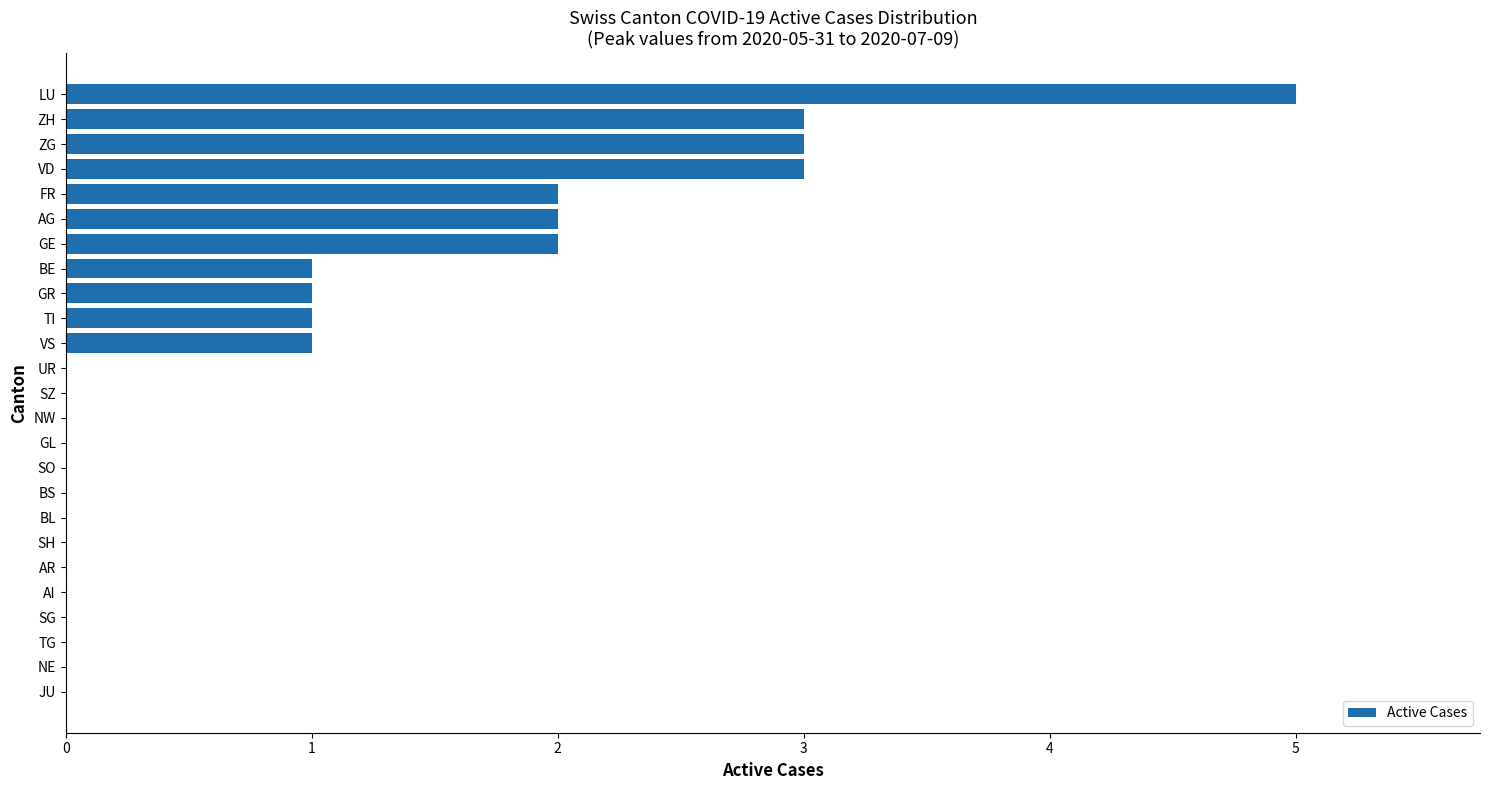

Which has a higher value, JU or GR?

GR